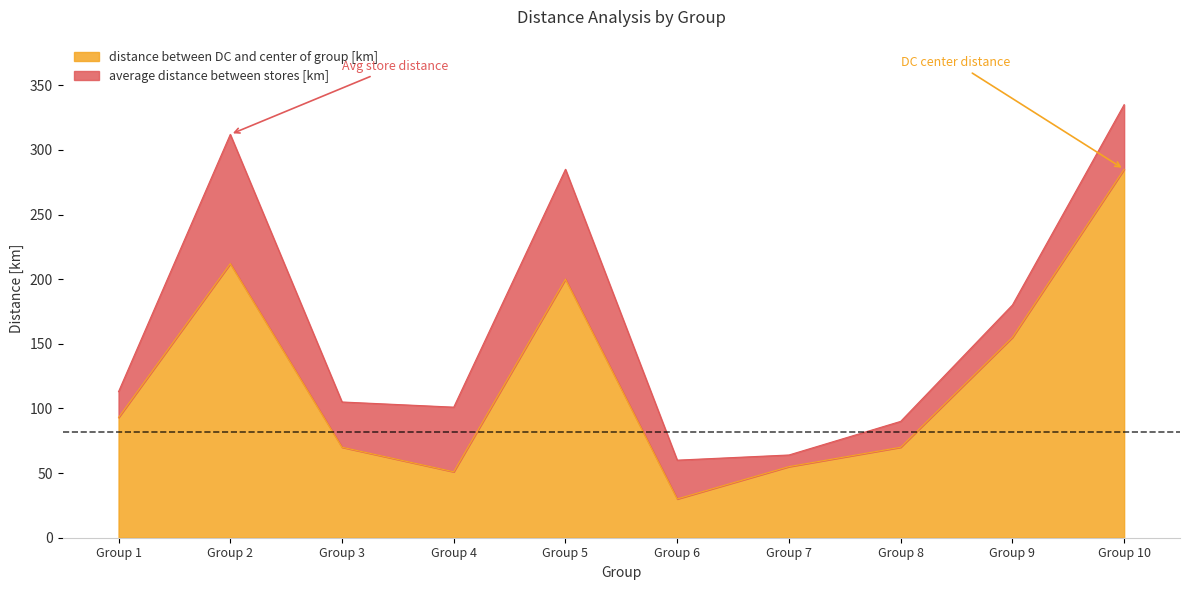

True or false: distance between DC and center of group [km] has a value of 155 at Group 9.

True